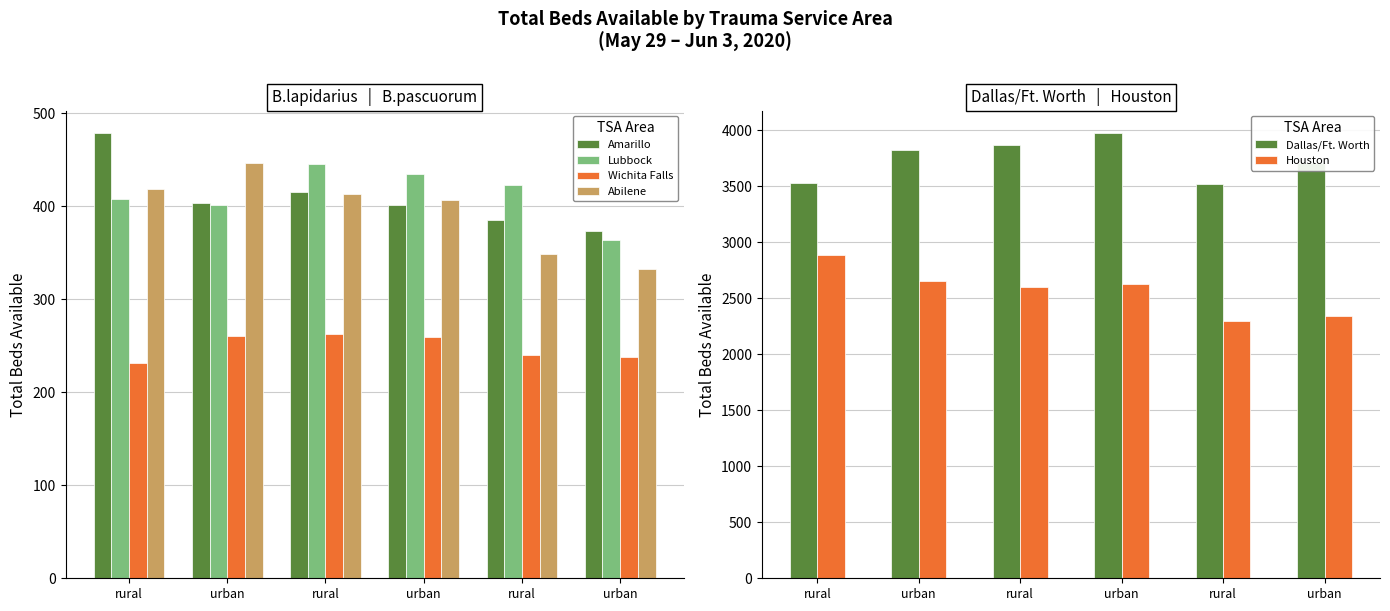

What value does the Abilene series have at rural, to the nearest 10?

420